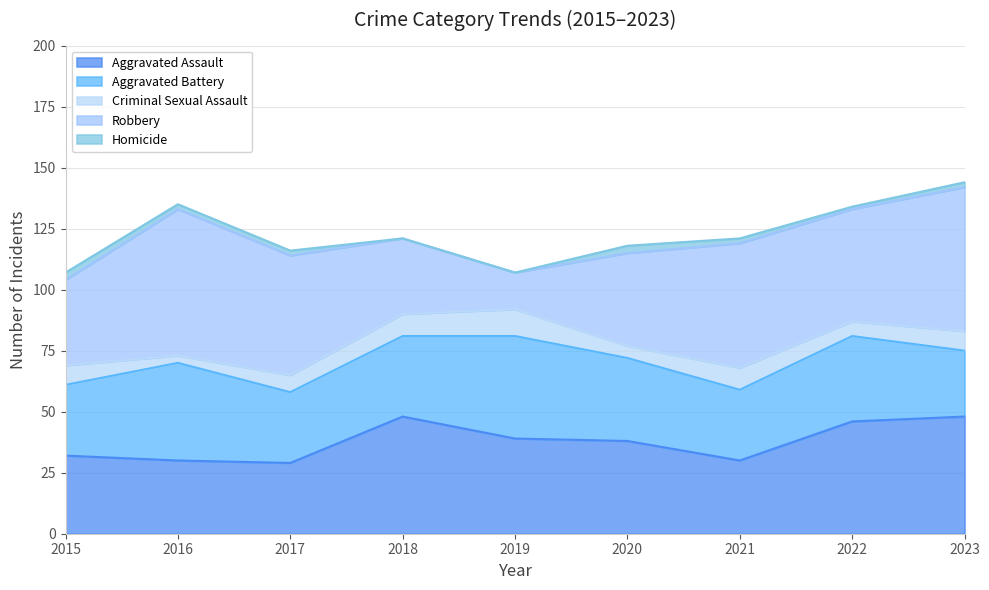

Which series has the largest total across all categories?

Robbery